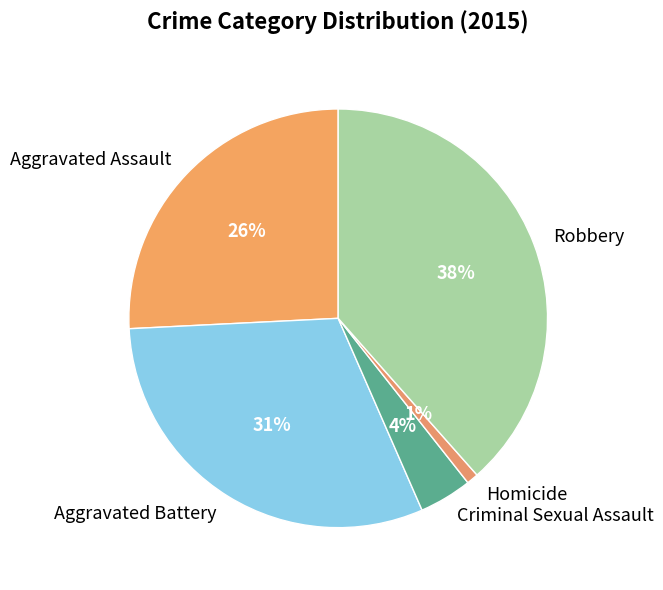

Which has a higher value, Aggravated Battery or Homicide?

Aggravated Battery